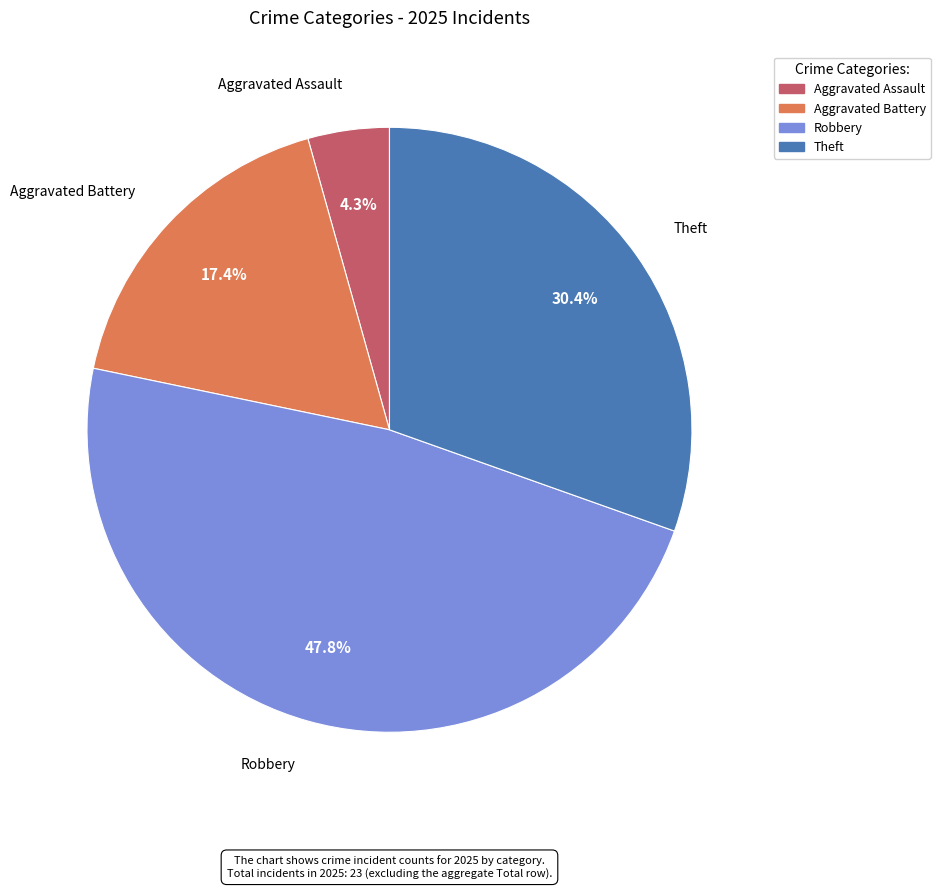

Count the number of slices in the pie.

4